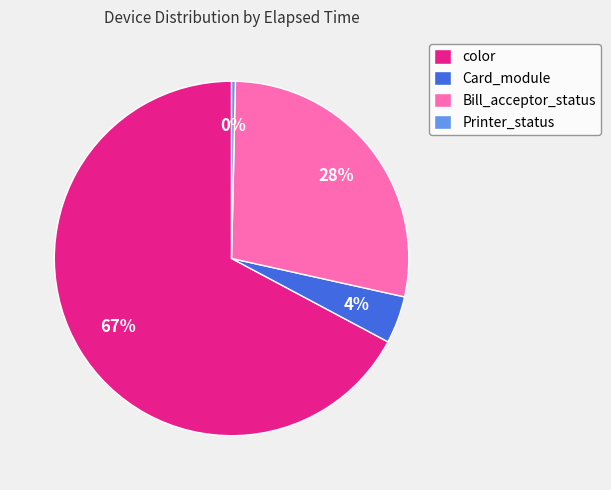

What is the smallest slice in the pie chart?

Printer_status